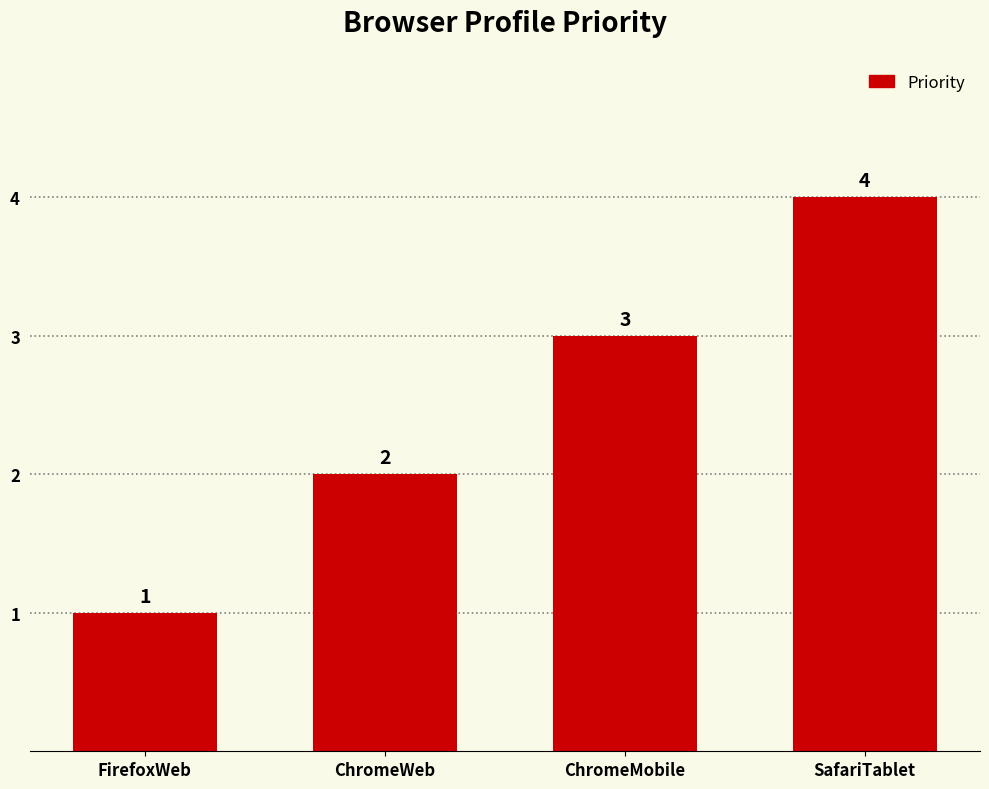

How many values are below 3?

2